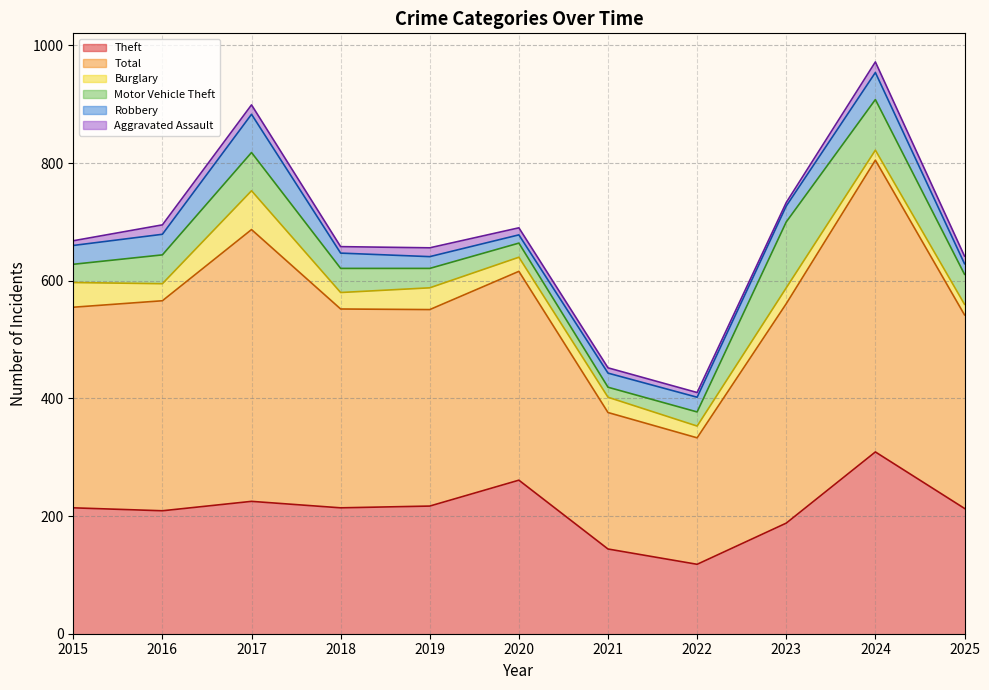

What is the minimum value for Robbery?

14